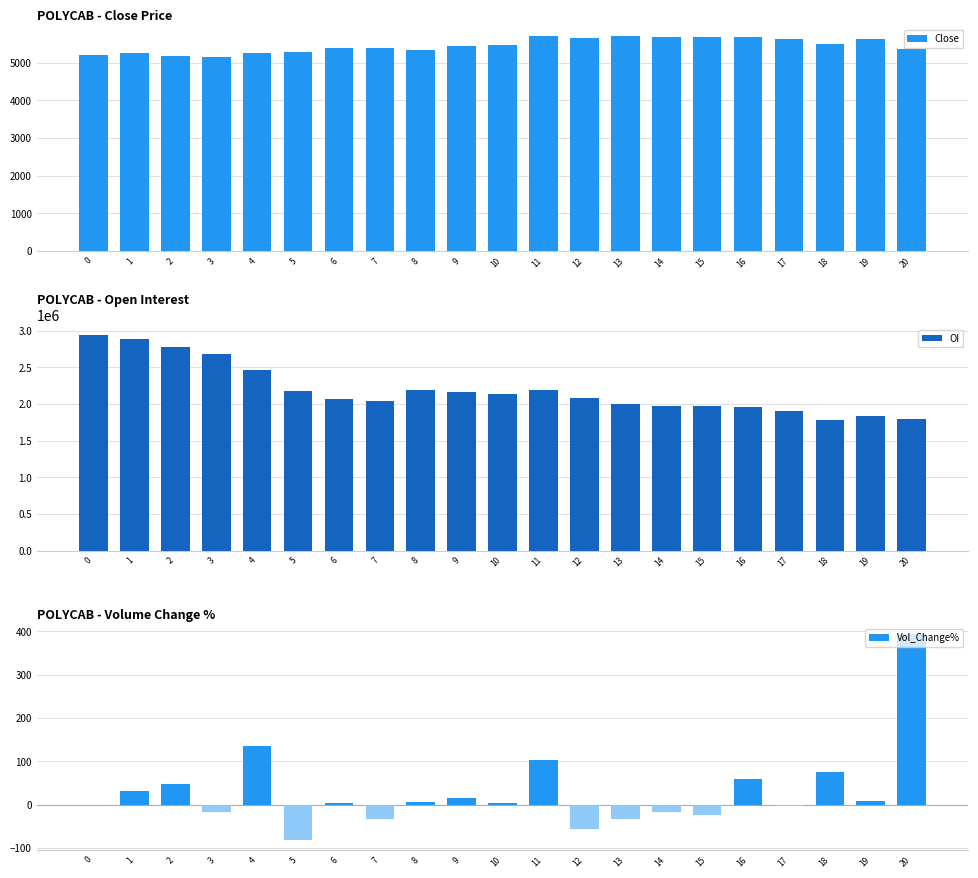

What is the lowest value of the Vol_Change% series?

-81.6